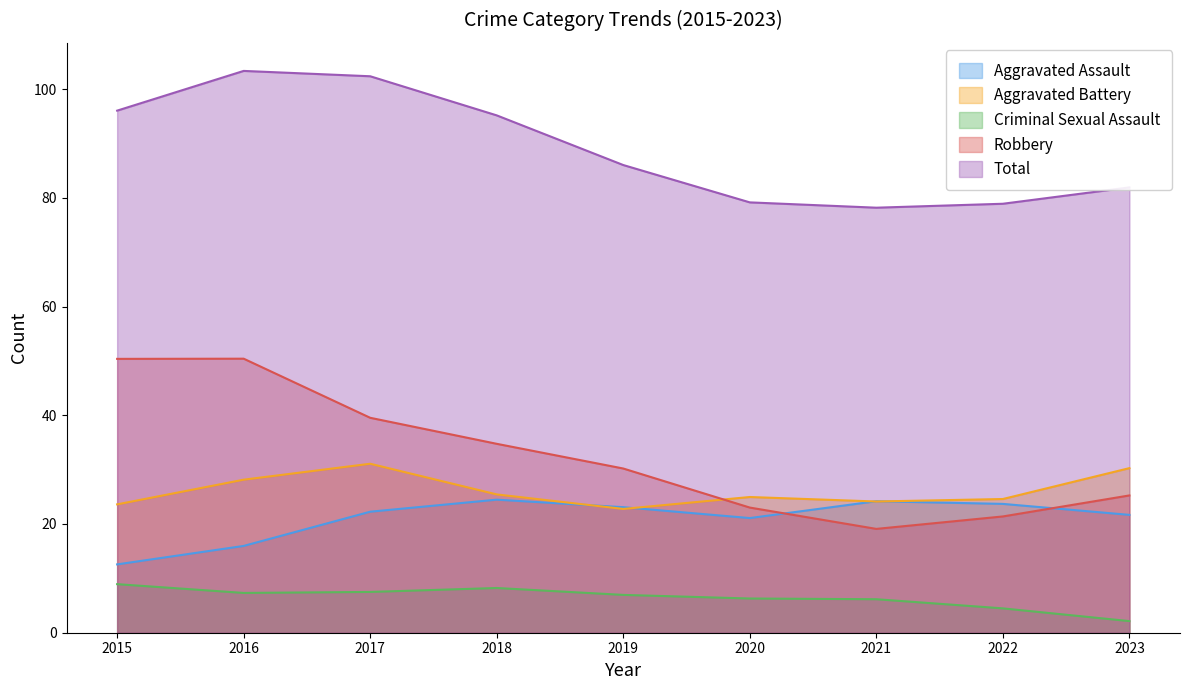

List the series in order of their peak value, highest first.

Total, Robbery, Aggravated Battery, Aggravated Assault, Criminal Sexual Assault